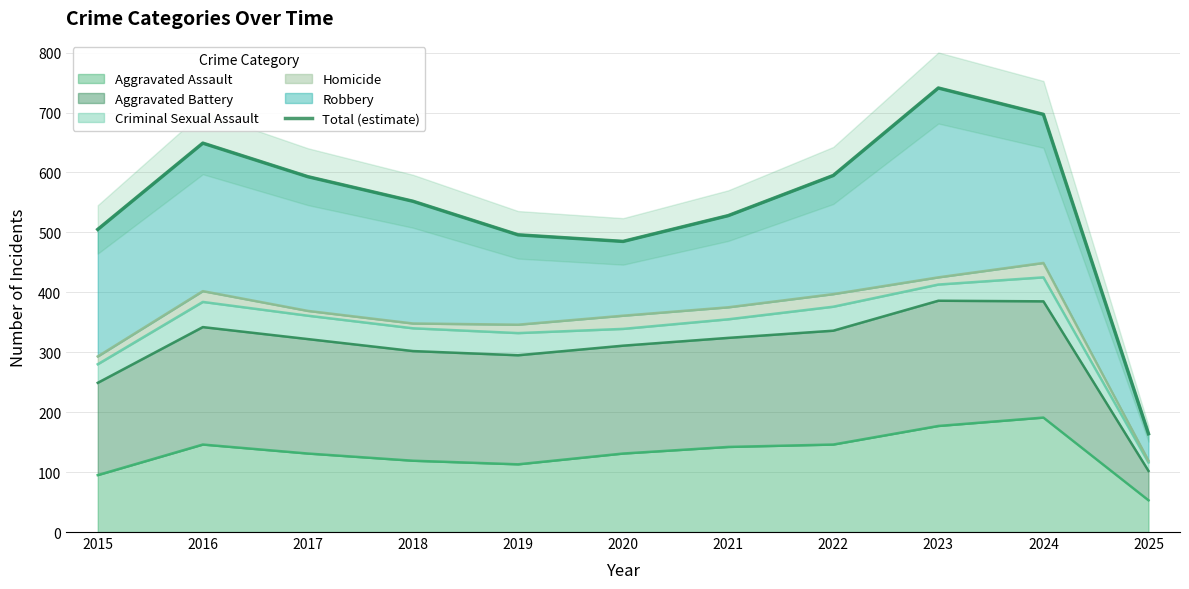

The chart shows a value of 485 at 2020. True or false?

True